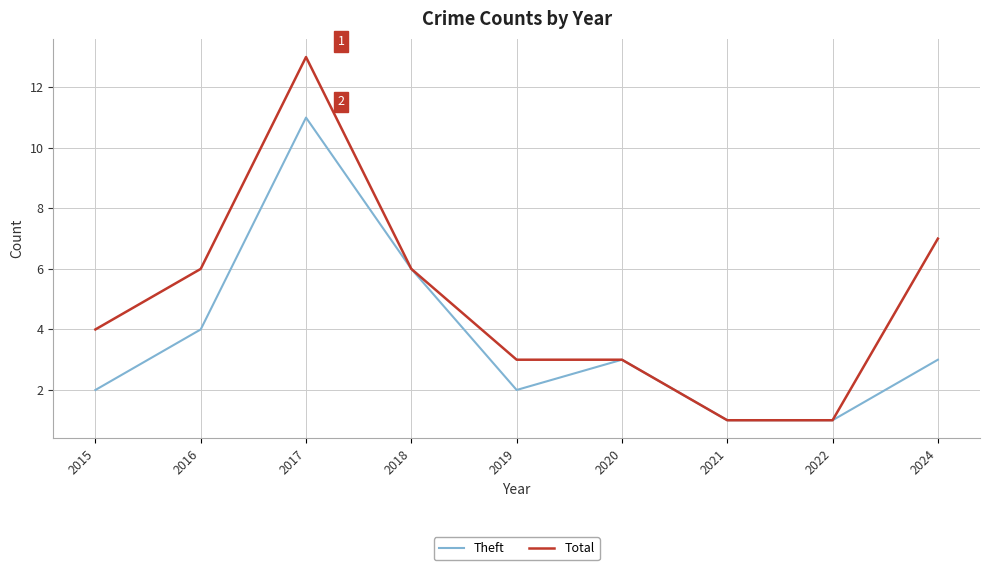

The Total series shows 1 at 2019. True or false?

False